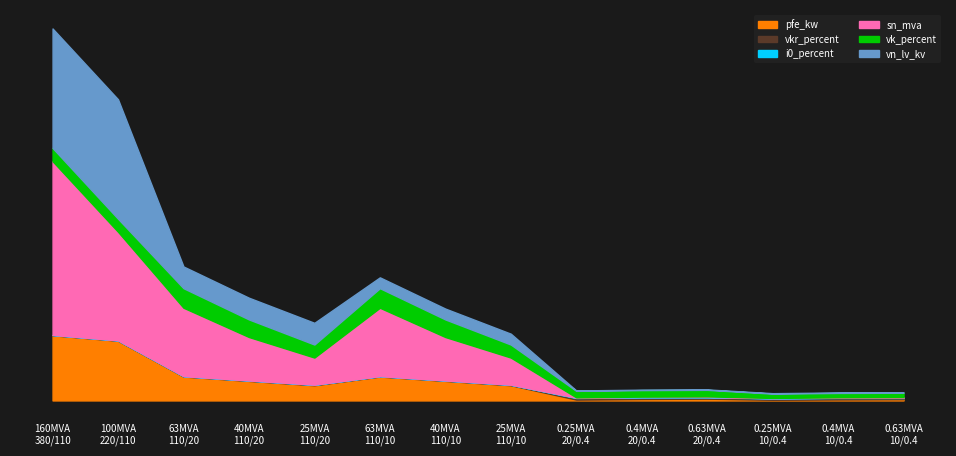

The value of vk_percent at 10 is 4.0. True or false?

True